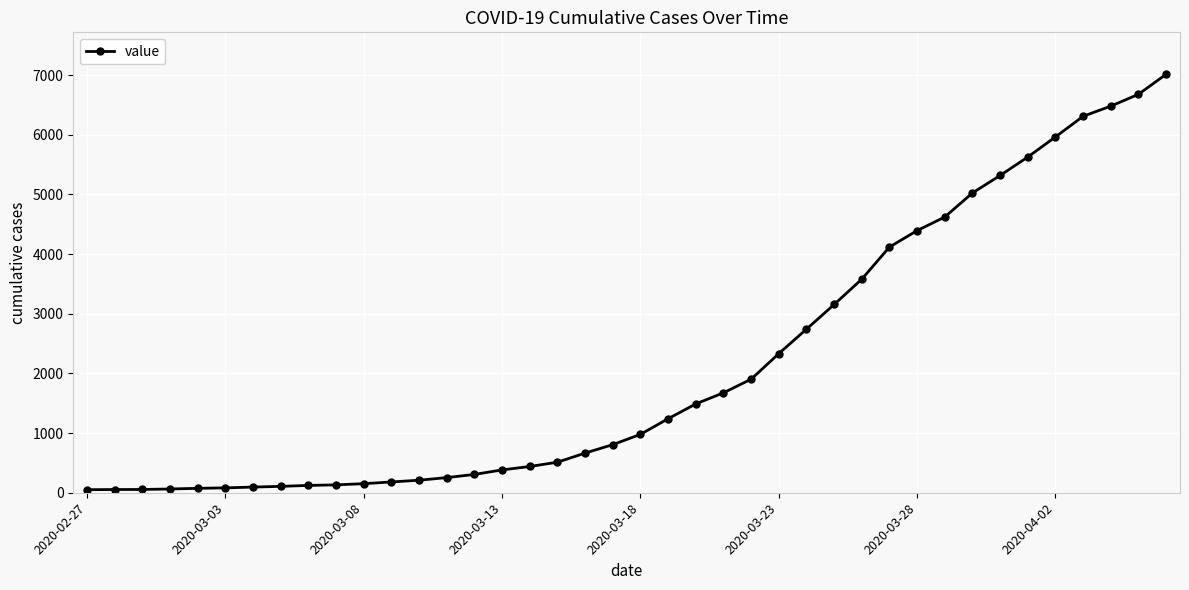

Does the chart display data point markers on the line(s)?

Yes